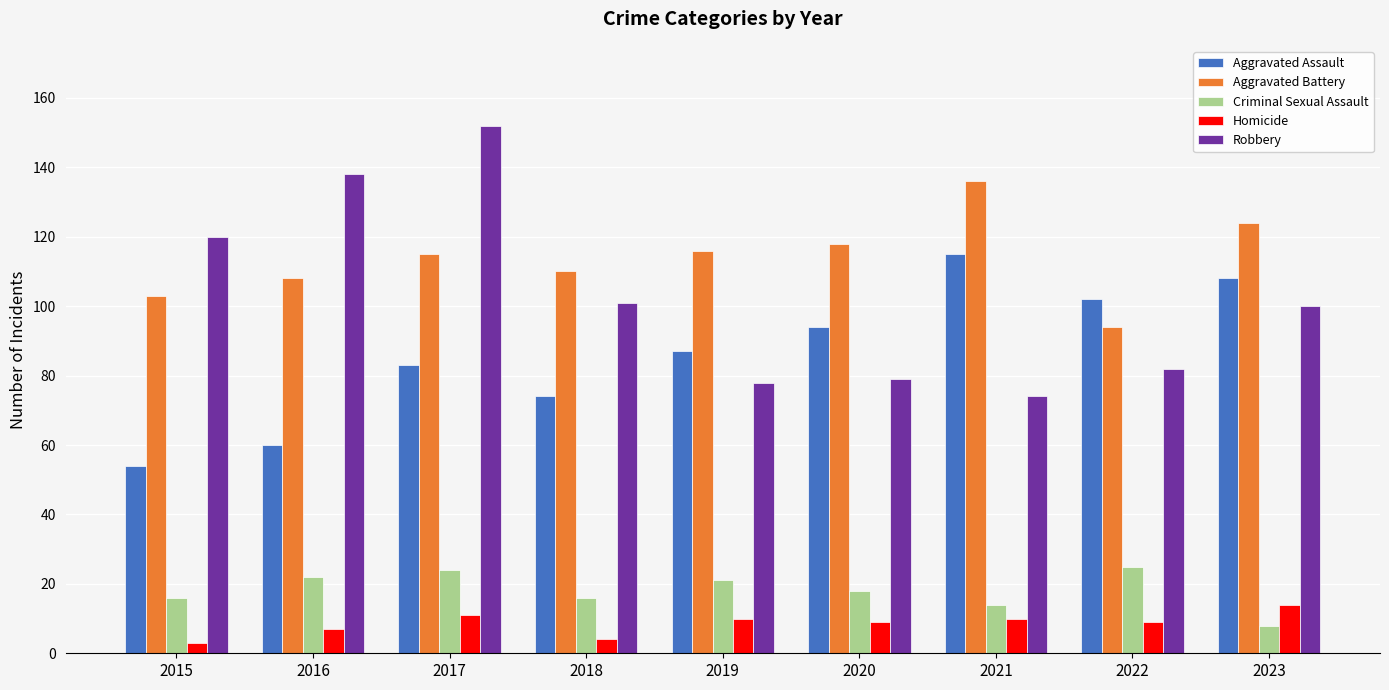

Reading left to right, what are all the values shown in this chart?

Aggravated Assault: 54	60	83	74	87	94	115	102	108
Aggravated Battery: 103	108	115	110	116	118	136	94	124
Criminal Sexual Assault: 16	22	24	16	21	18	14	25	8
Homicide: 3	7	11	4	10	9	10	9	14
Robbery: 120	138	152	101	78	79	74	82	100